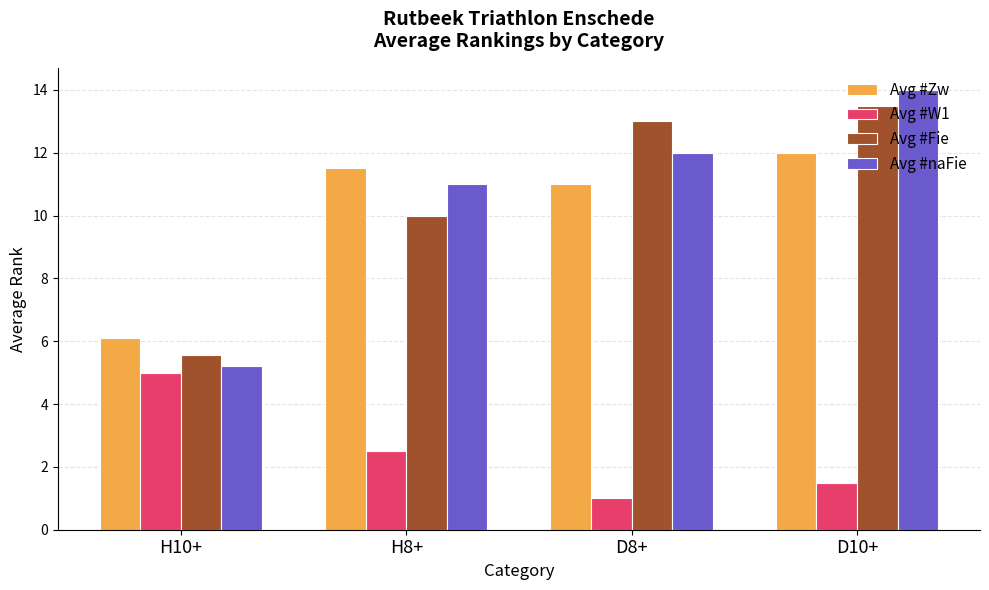

What is the sum of the Avg #W1 values at H10+ and D8+?

6.0